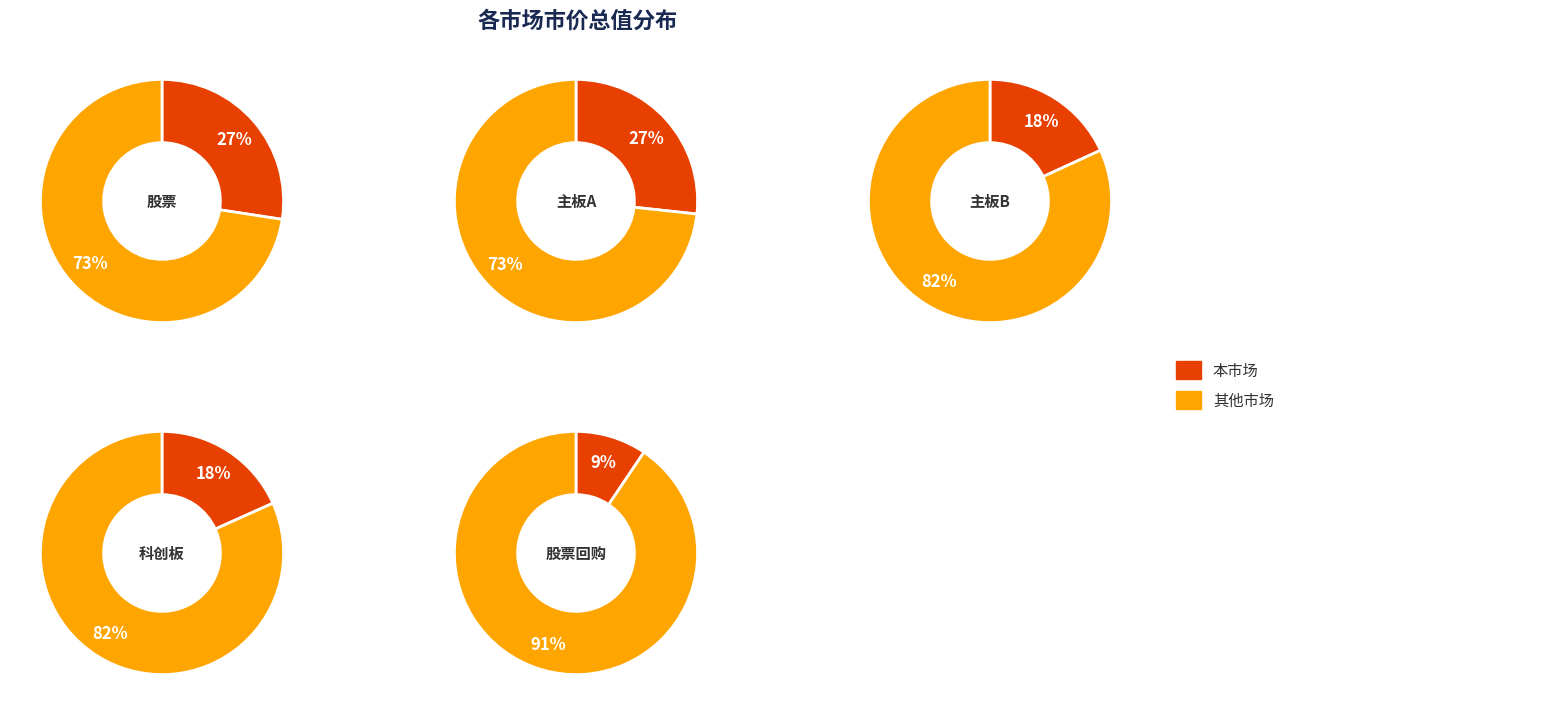

True or false: 流通换手率 accounts for 1% of the total.

False